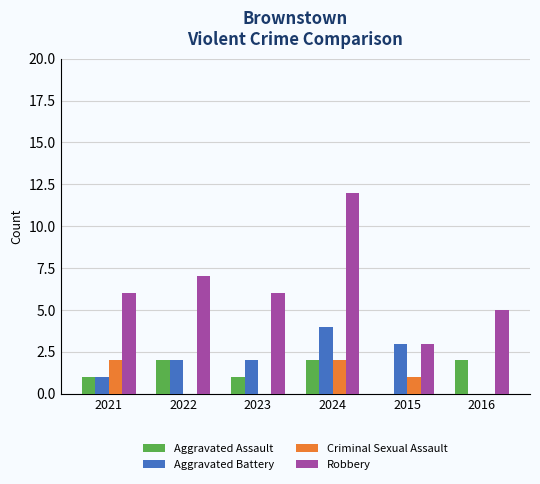

What is the total value across all series at 2024?

20